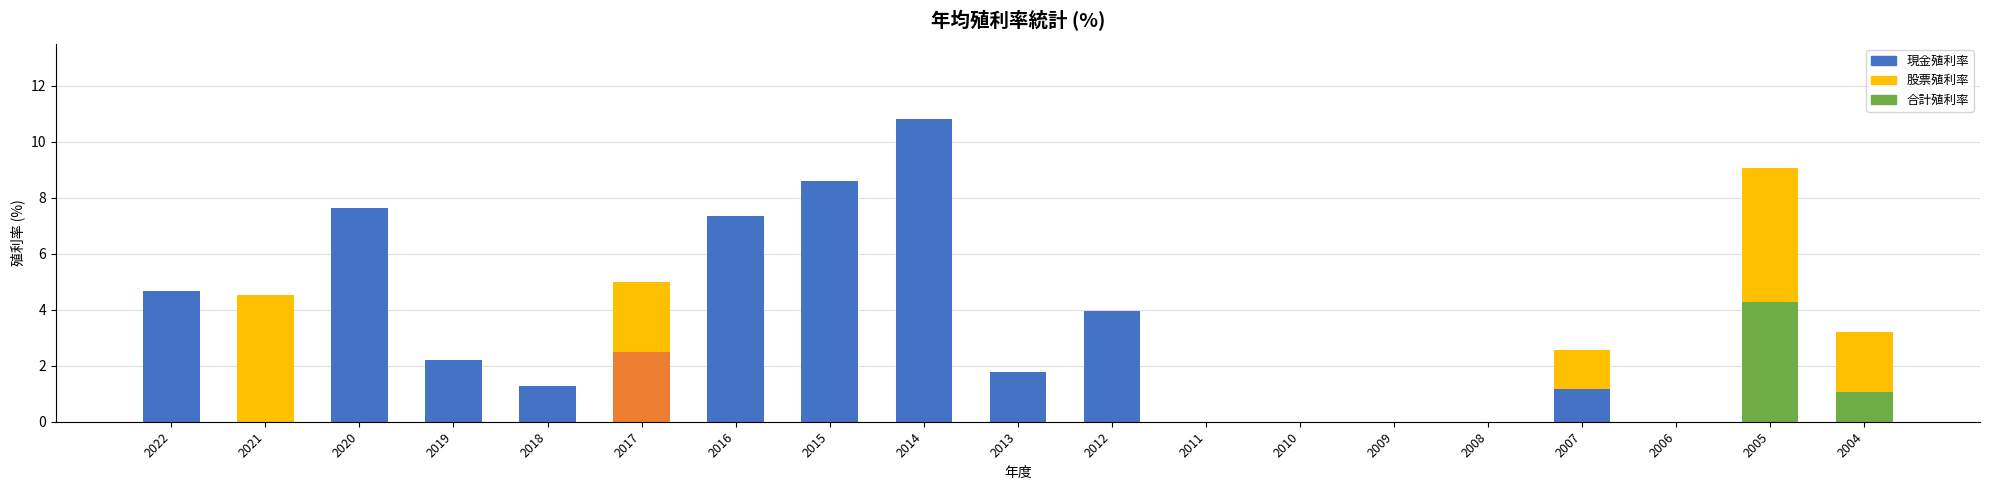

Which category has the highest value across all series?

2014